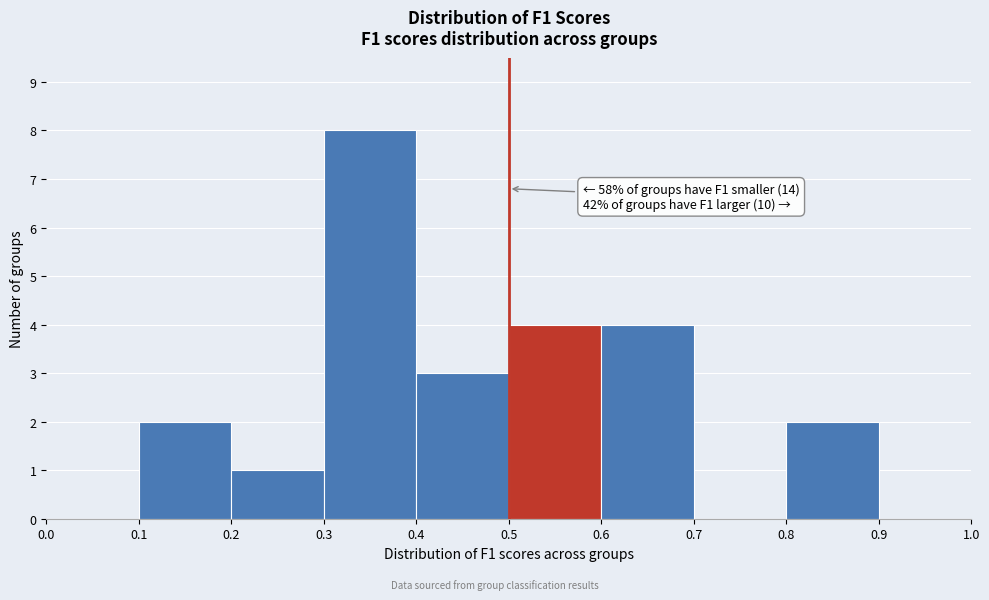

Over which range of the x-axis is the bar tallest?

0.3 to 0.4